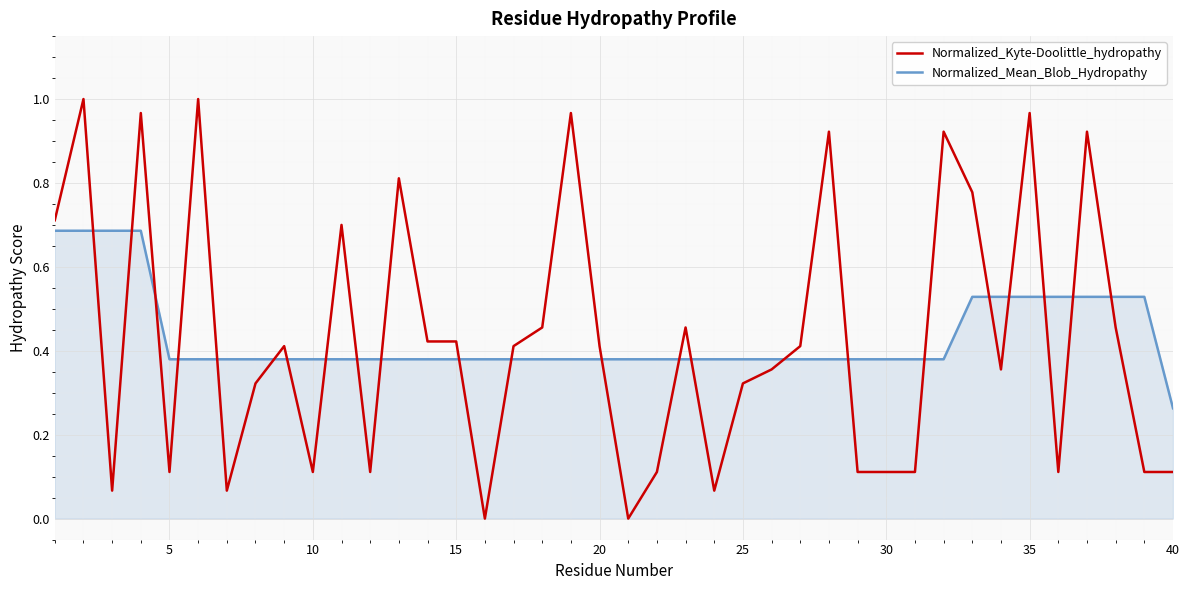

Rank the series by their maximum value, from highest to lowest.

Normalized_Kyte-Doolittle_hydropathy, Normalized_Mean_Blob_Hydropathy